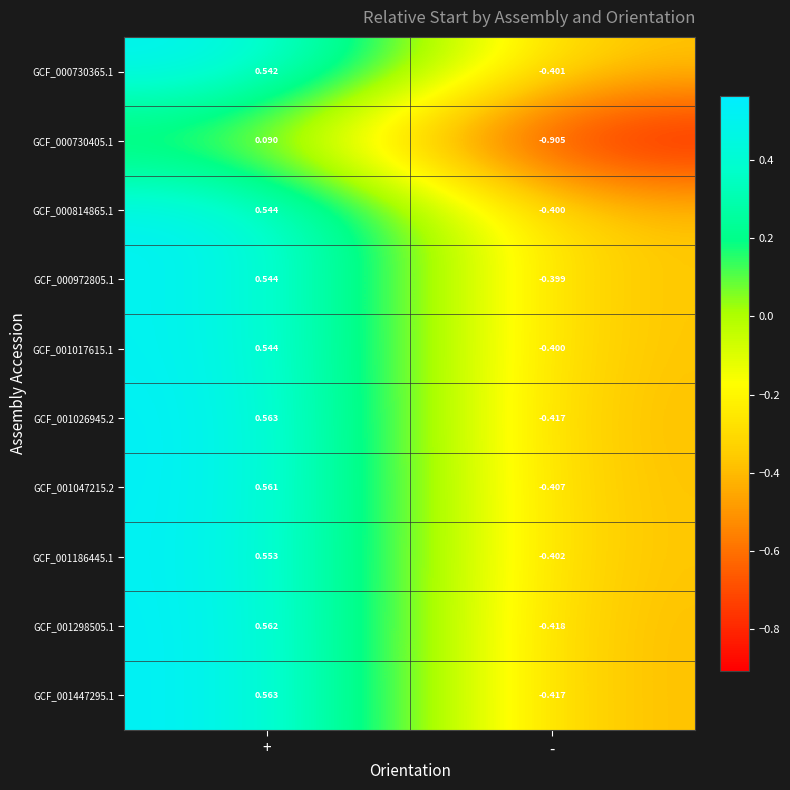

At which category does the chart reach its minimum across all series?

-